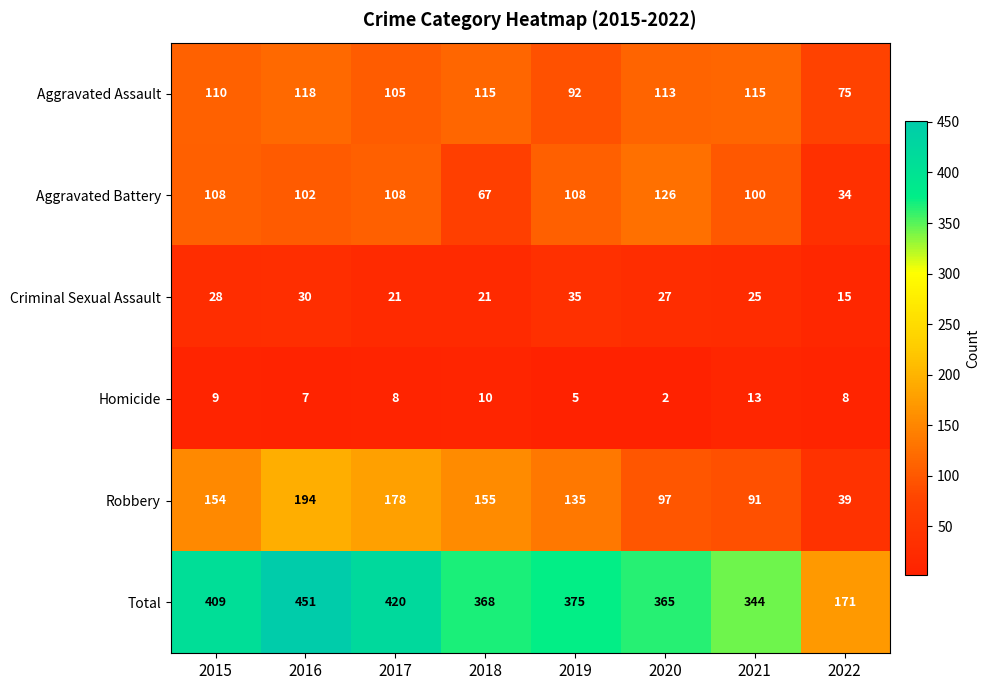

What is the greatest value displayed?

451